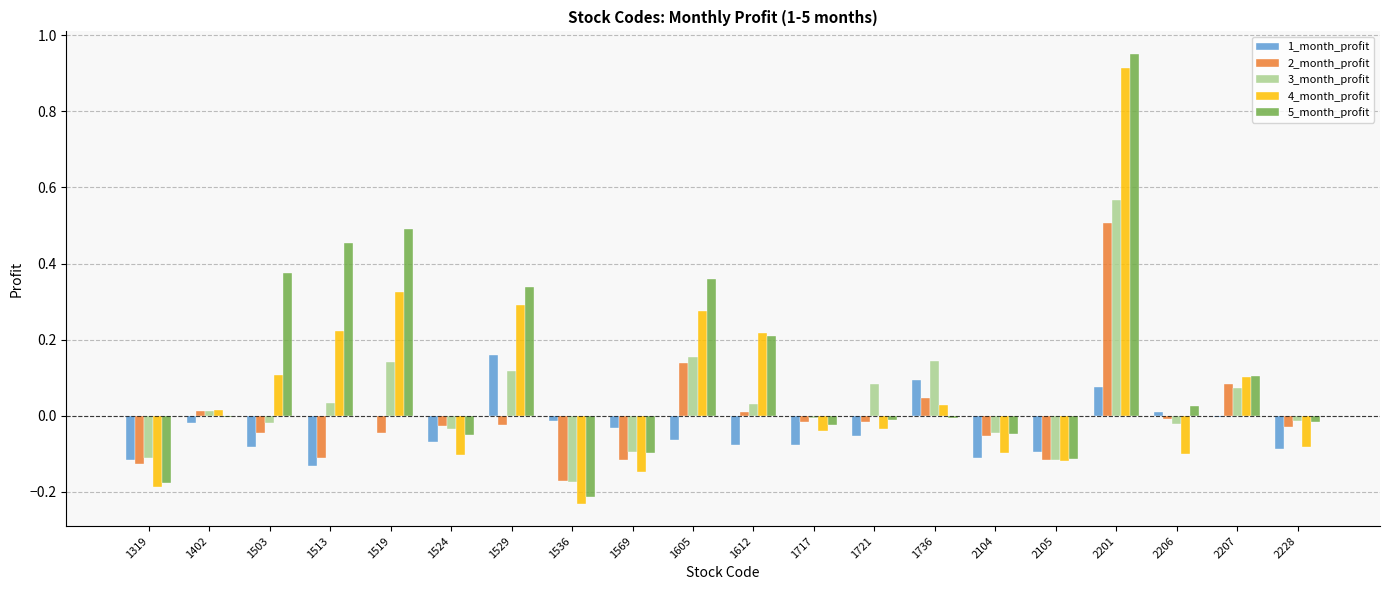

Is the value of 4_month_profit at 1519 greater than the value of 3_month_profit at 1529?

Yes